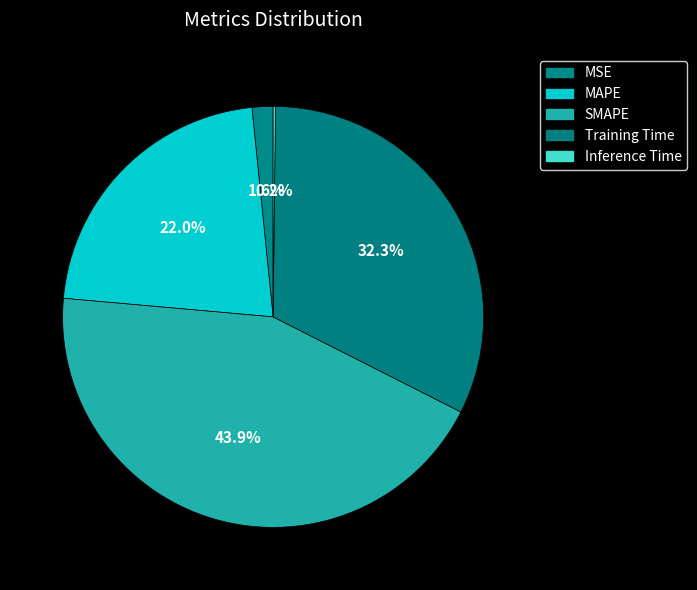

Rank the categories by value from highest to lowest.

SMAPE, Training Time, MAPE, MSE, Inference Time